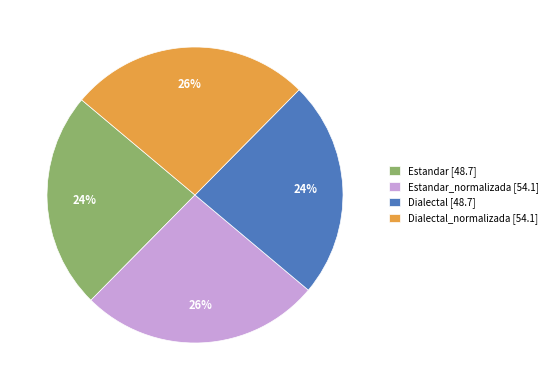

Is there any slice that represents more than half of the pie?

No